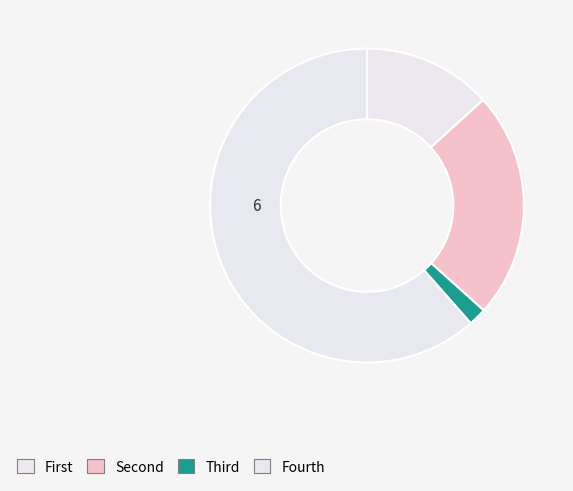

How many slices are in this pie chart?

4